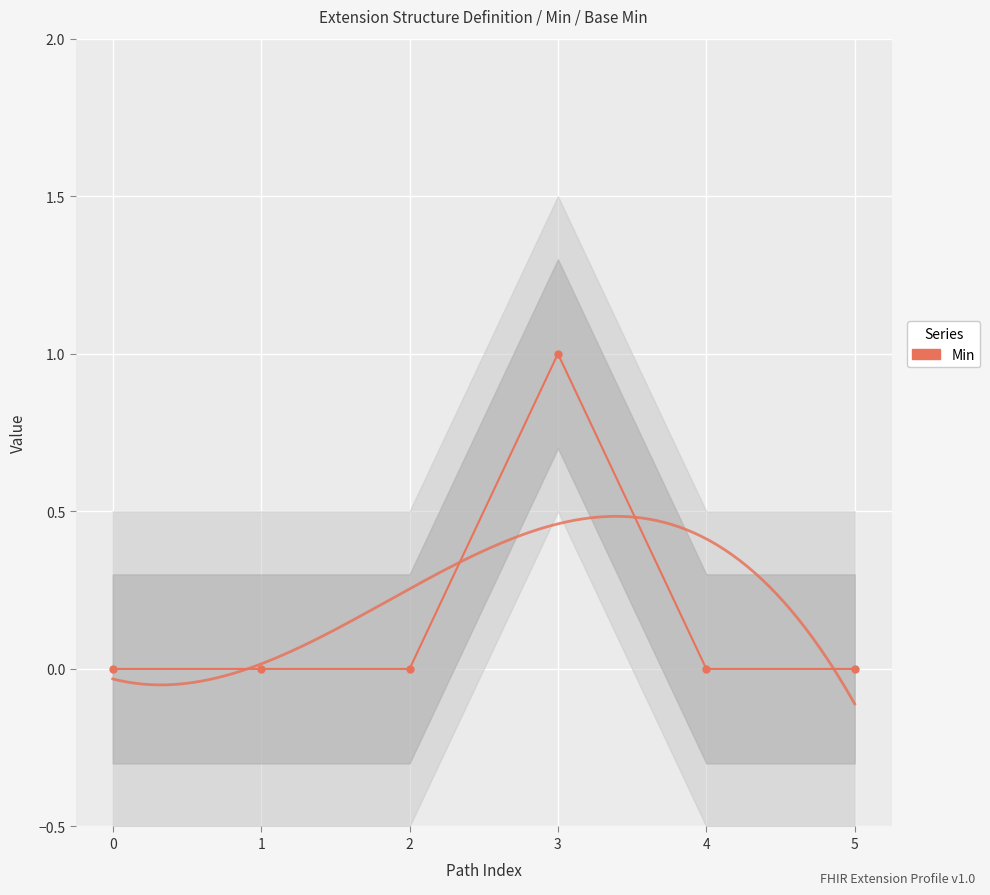

List the labels in order of value, largest first.

3, 0, 1, 2, 4, 5